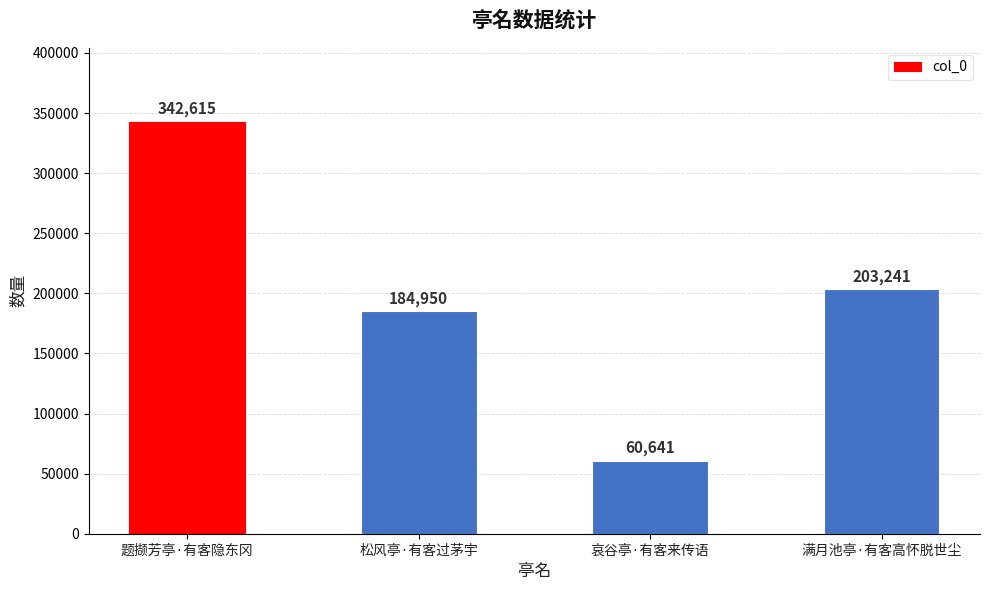

Which has a higher value, 哀谷亭·有客来传语 or 题撷芳亭·有客隐东冈?

题撷芳亭·有客隐东冈